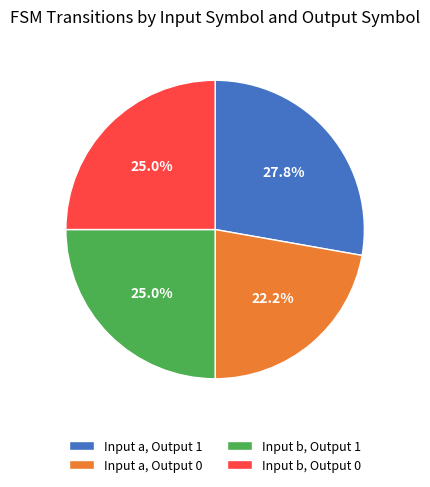

Combined, do Input a, Output 1 and Input b, Output 1 account for over 50%?

Yes